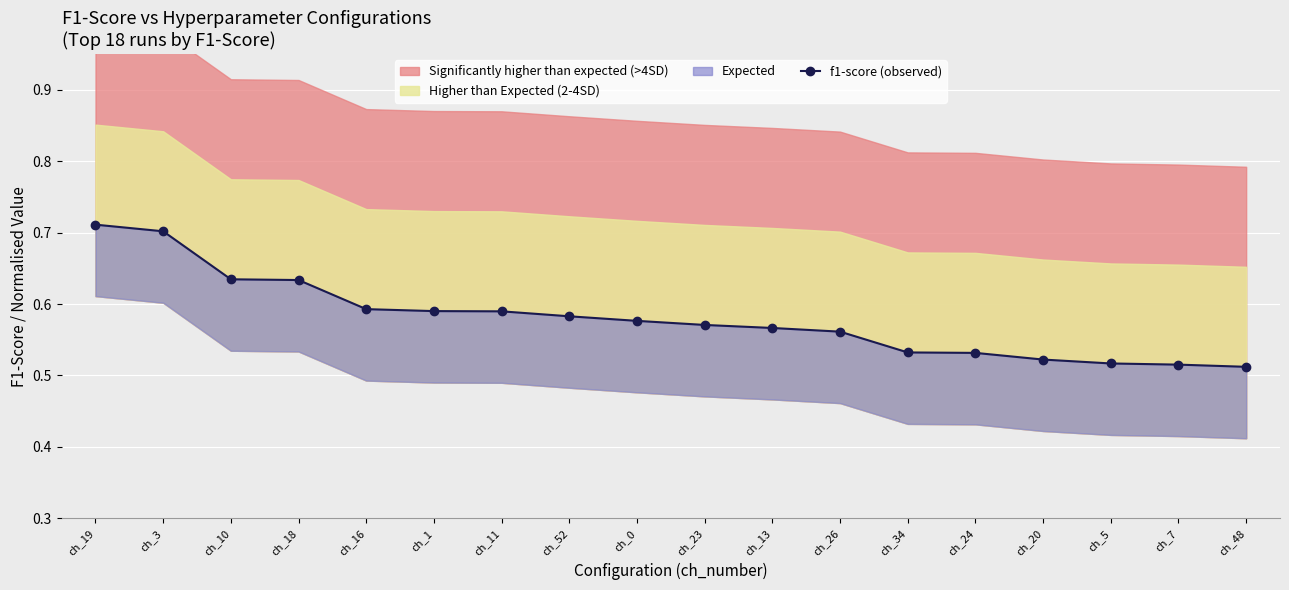

Where is the data nearest to the value 0?

ch_48